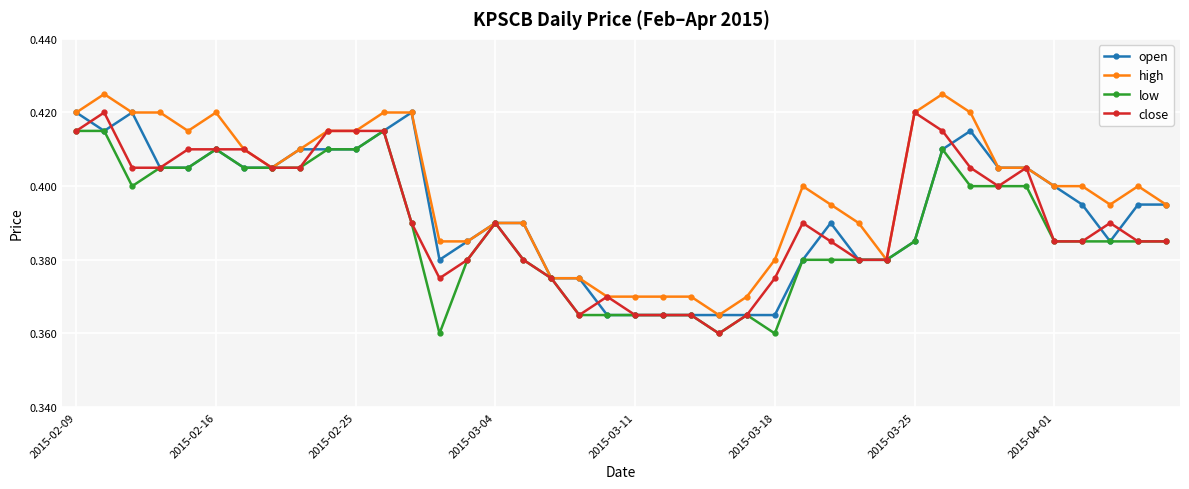

True or false: high has more than 0 points higher than both neighbors.

True